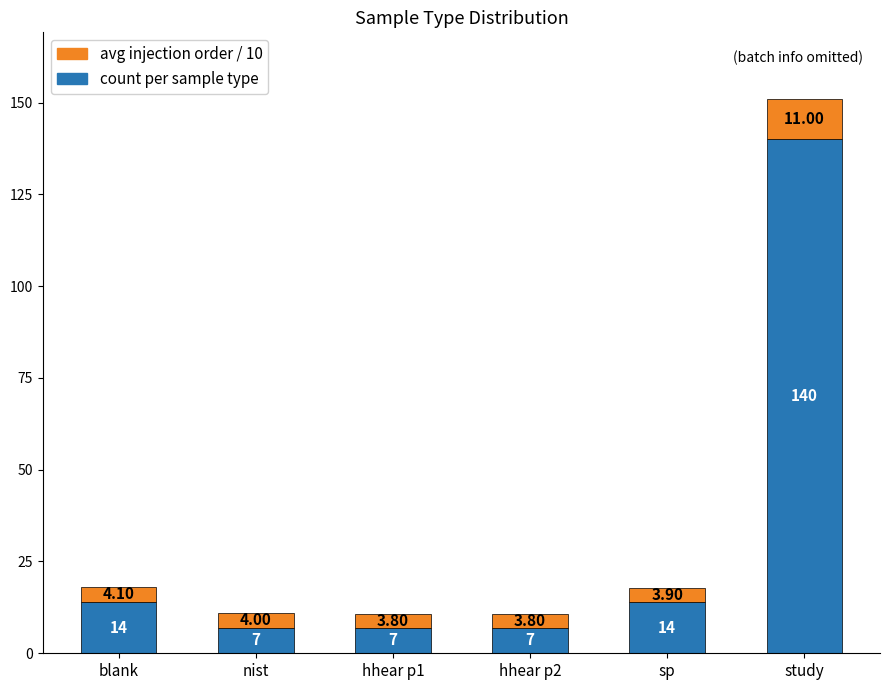

What is the difference between the maximum and minimum values in the count per sample type series?

133.0